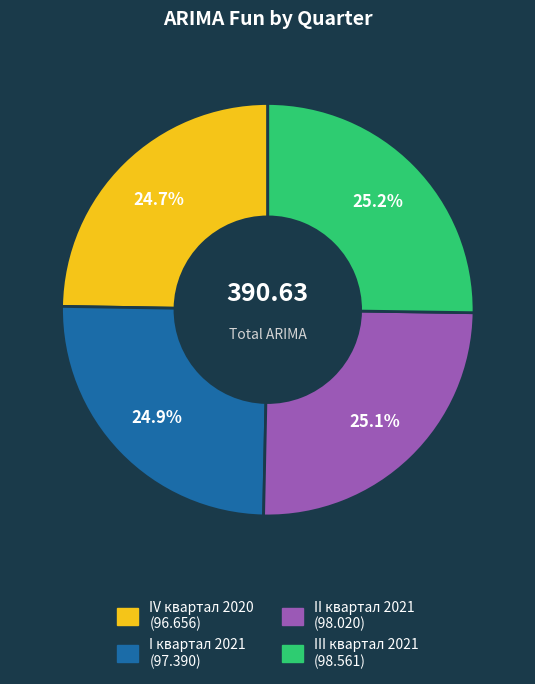

Does any single category account for the majority?

No